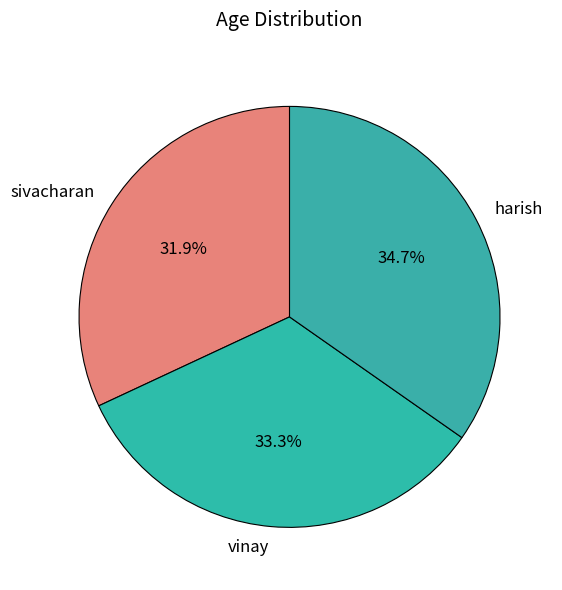

Is there any slice that represents more than half of the pie?

No